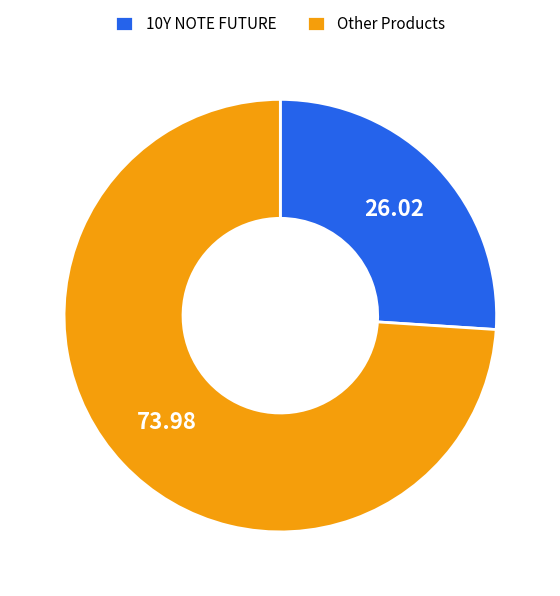

How many slices are in this pie chart?

2